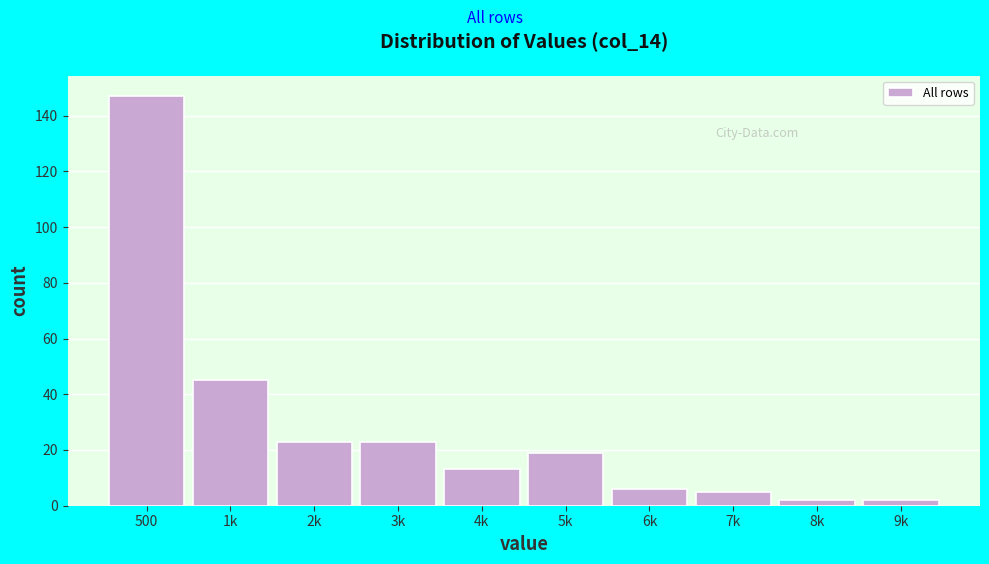

Reading left to right, extract all data points from this chart.

500=147	1k=45	2k=23	3k=23	4k=13	5k=19	6k=6	7k=5	8k=2	9k=2